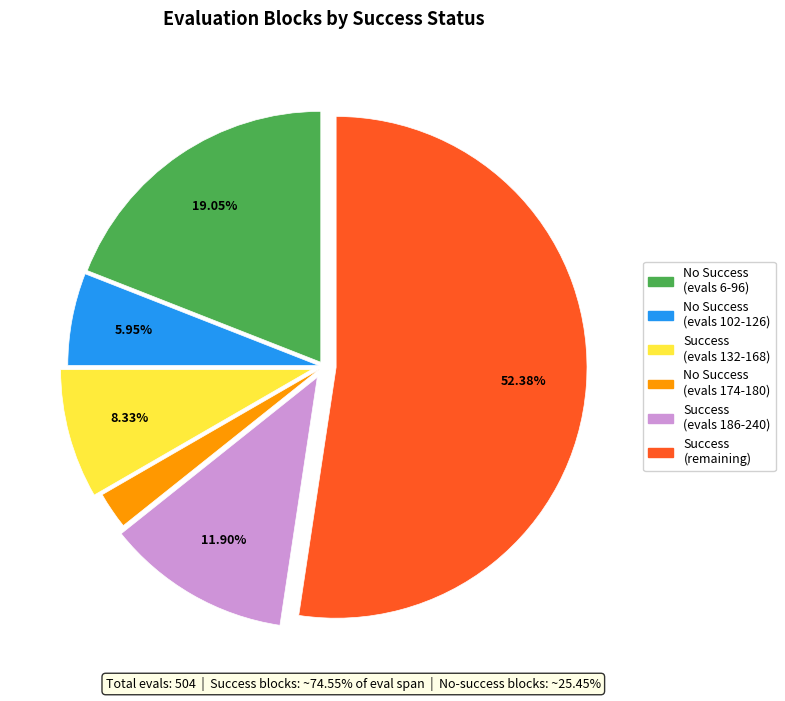

Is there any slice that represents more than half of the pie?

Yes